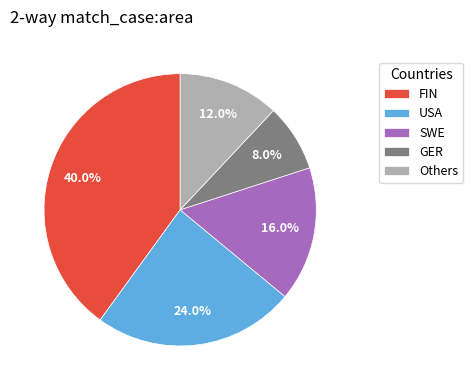

How many segments does this pie chart have?

5